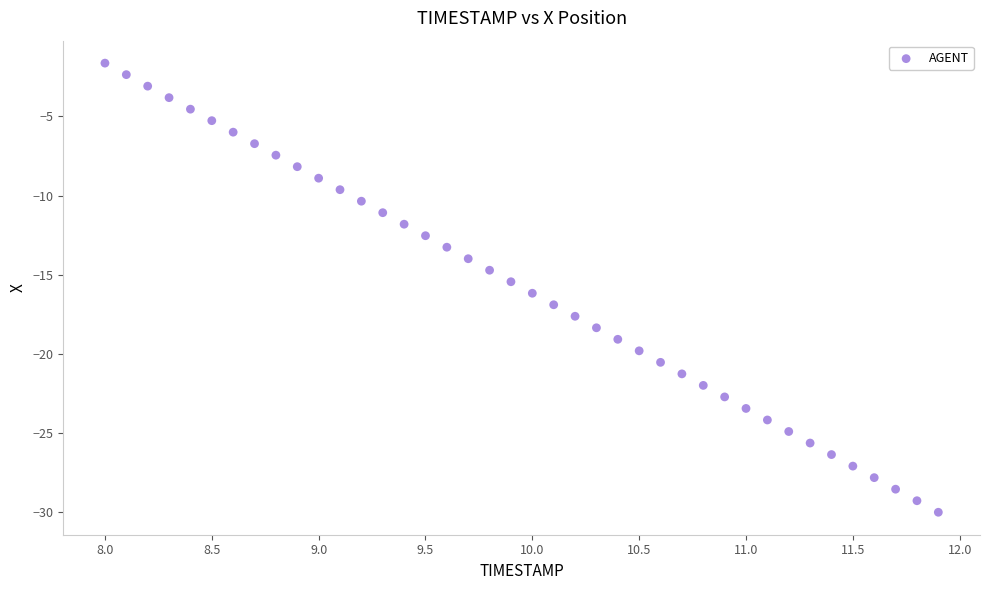

What is the range of Y values (max minus min)?

28.4